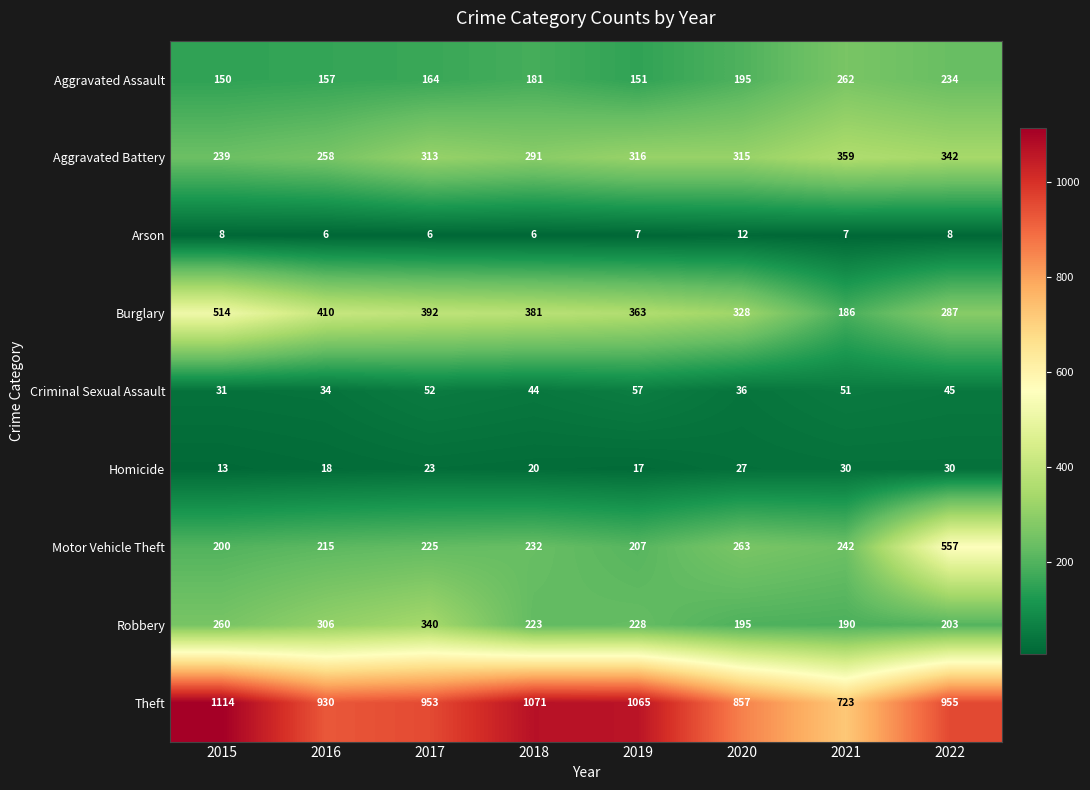

How many series are shown in this chart?

9